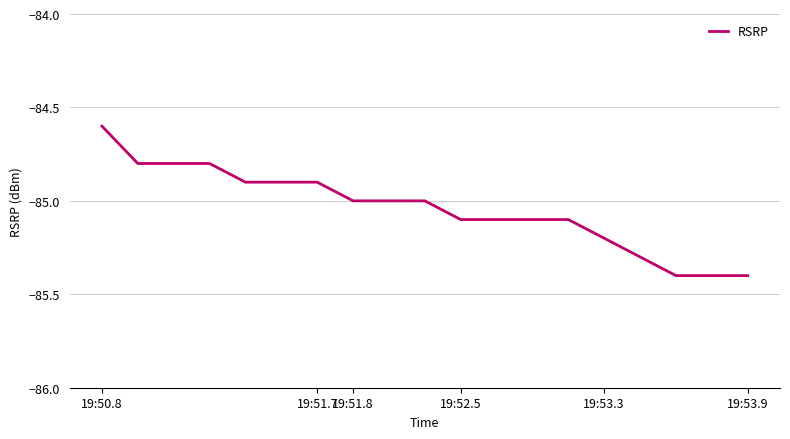

What is the greatest value displayed?

-84.6